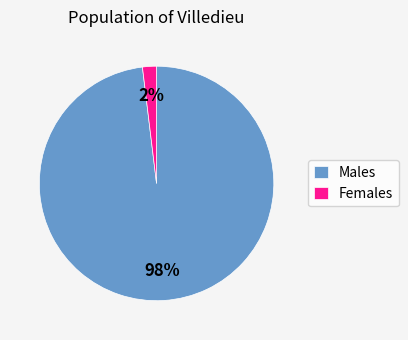

Is it true that Males is 98% of the pie?

True